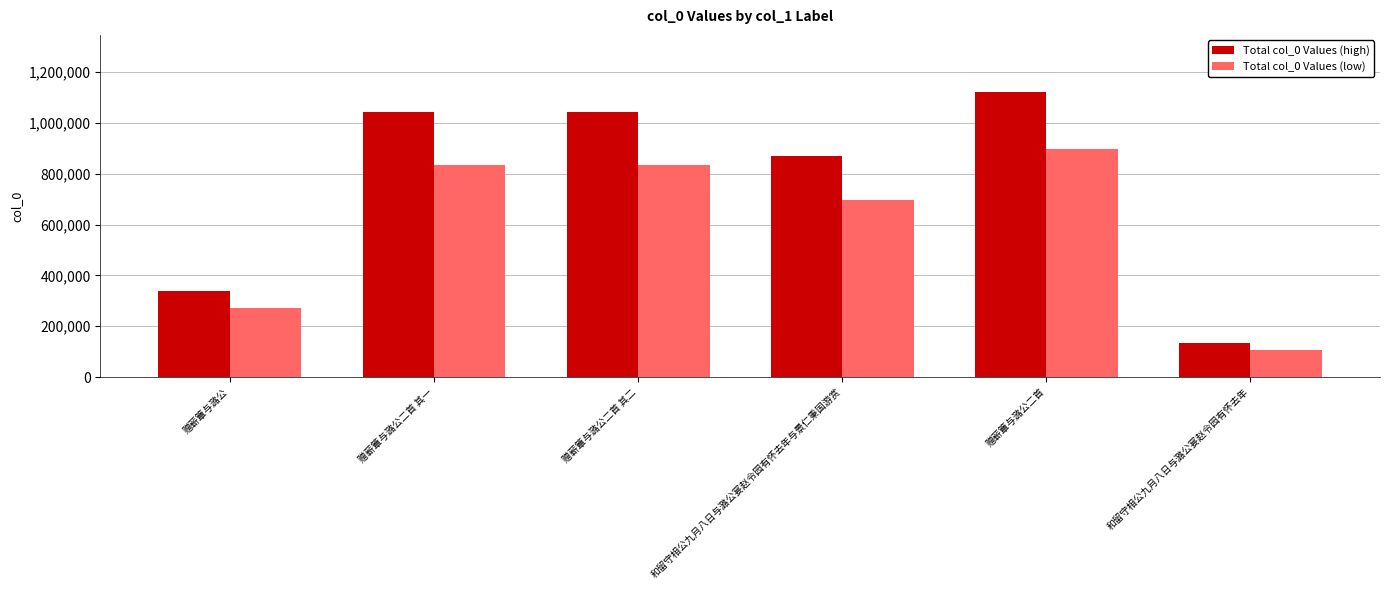

What is the sum of all Total col_0 Values (high) values?

4554851